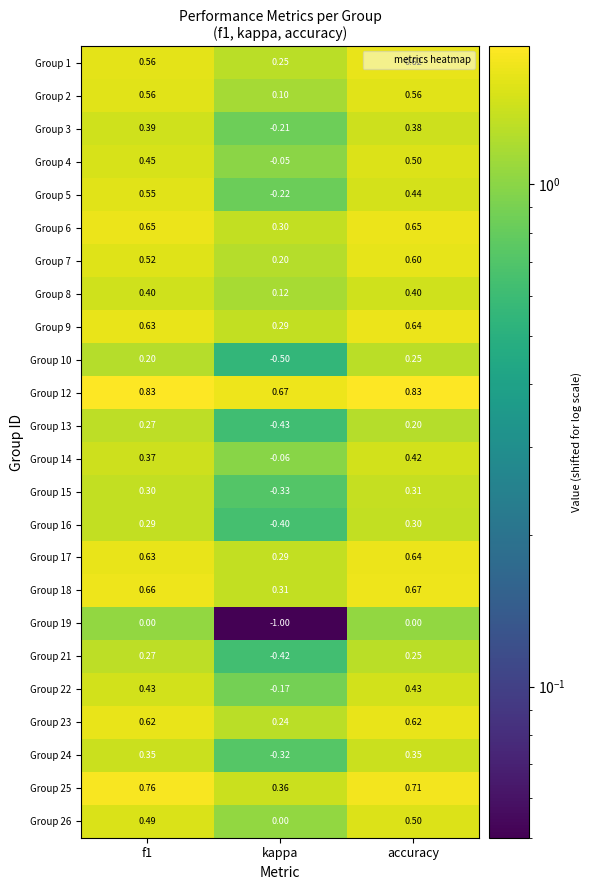

Which category has the lowest value across all series?

kappa